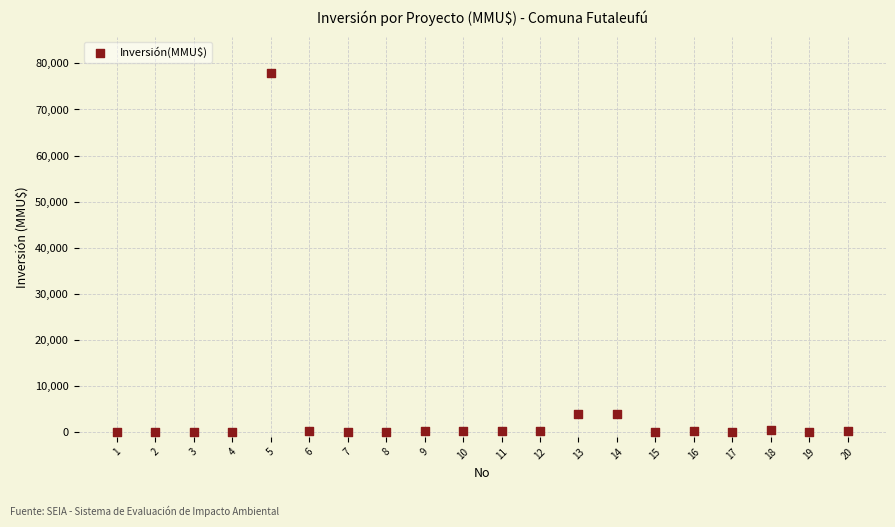

What is the range of Y values (max minus min)?

78000